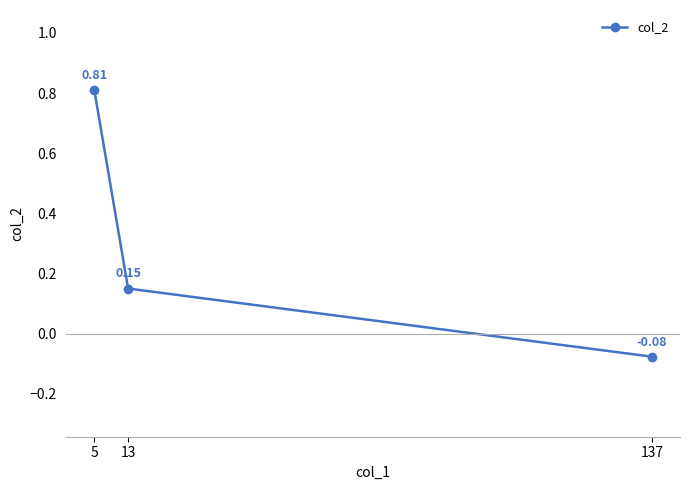

What is the difference between the maximum and minimum values?

0.9